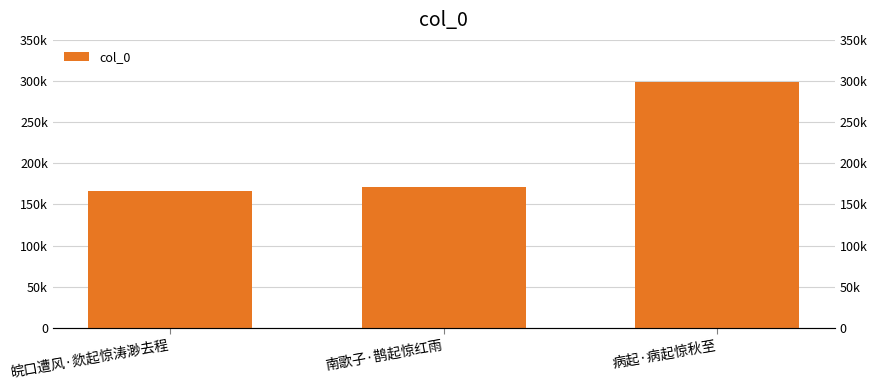

Reading left to right, transcribe all the data shown in this chart.

皖口遭风·欻起惊涛渺去程=165923	南歌子·鹊起惊红雨=171775	病起·病起惊秋至=299353